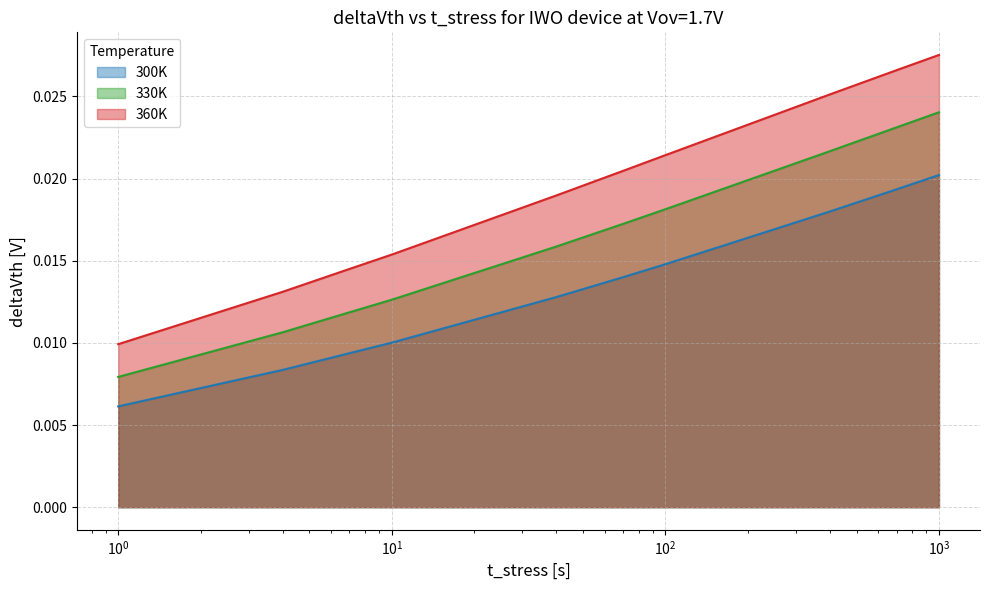

What are all the series names shown in the legend?

300K, 330K, 360K